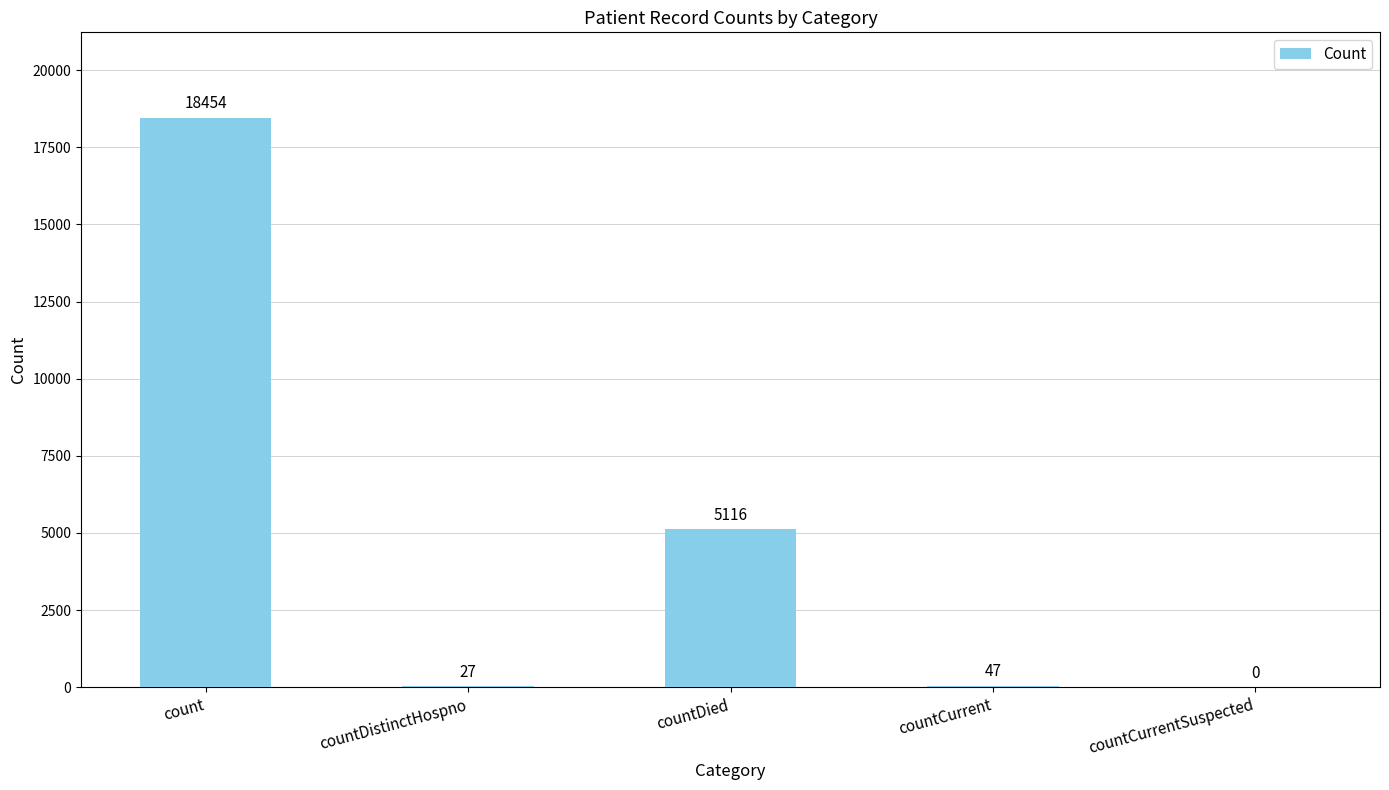

What is the sum of the values at countDistinctHospno and countCurrentSuspected?

27